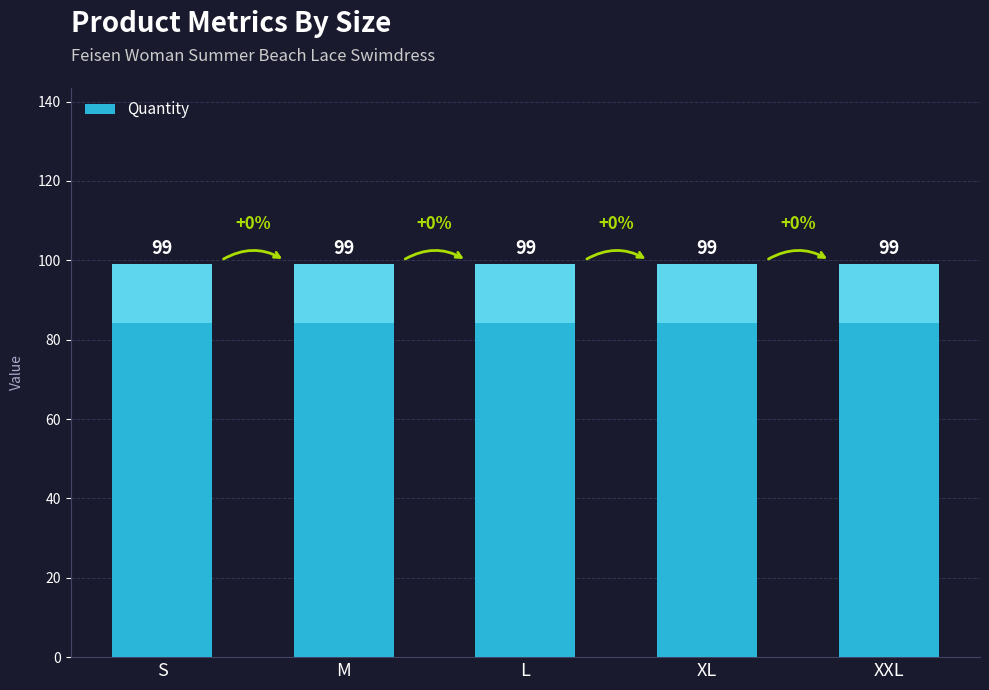

The value of Quantity at S is 45. True or false?

False